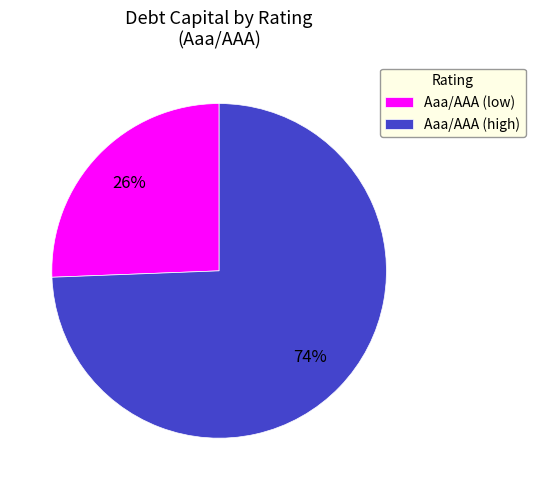

Is there a majority slice in this chart?

Yes